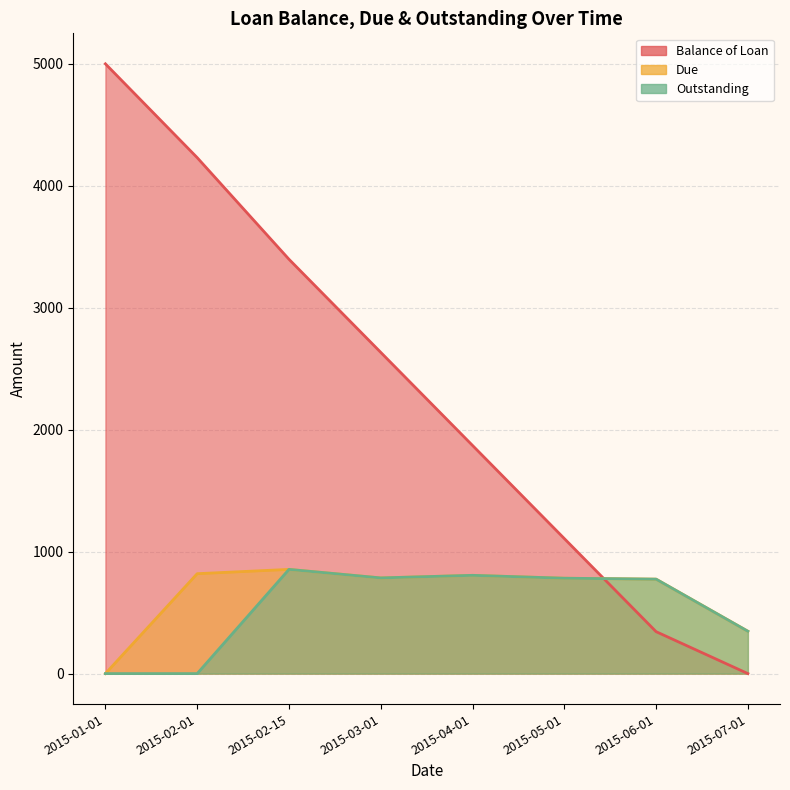

What is the difference between the highest and lowest values at 2015-06-01?

430.6